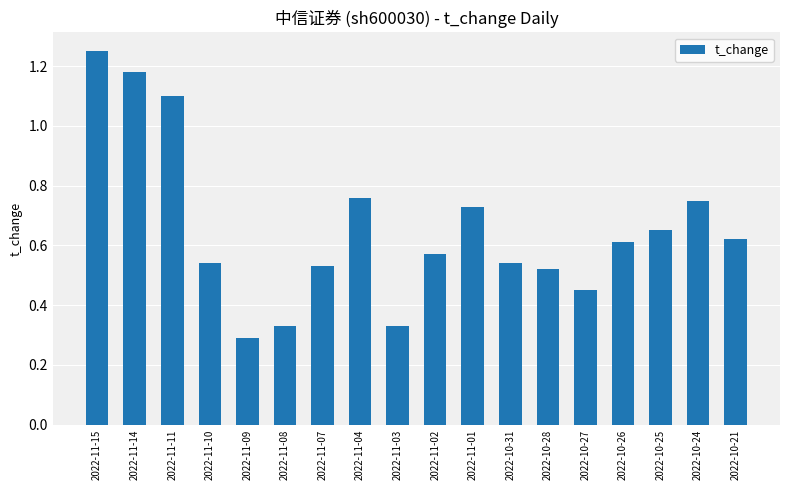

What is the change in value from 2022-11-14 to 2022-10-26?

-0.6